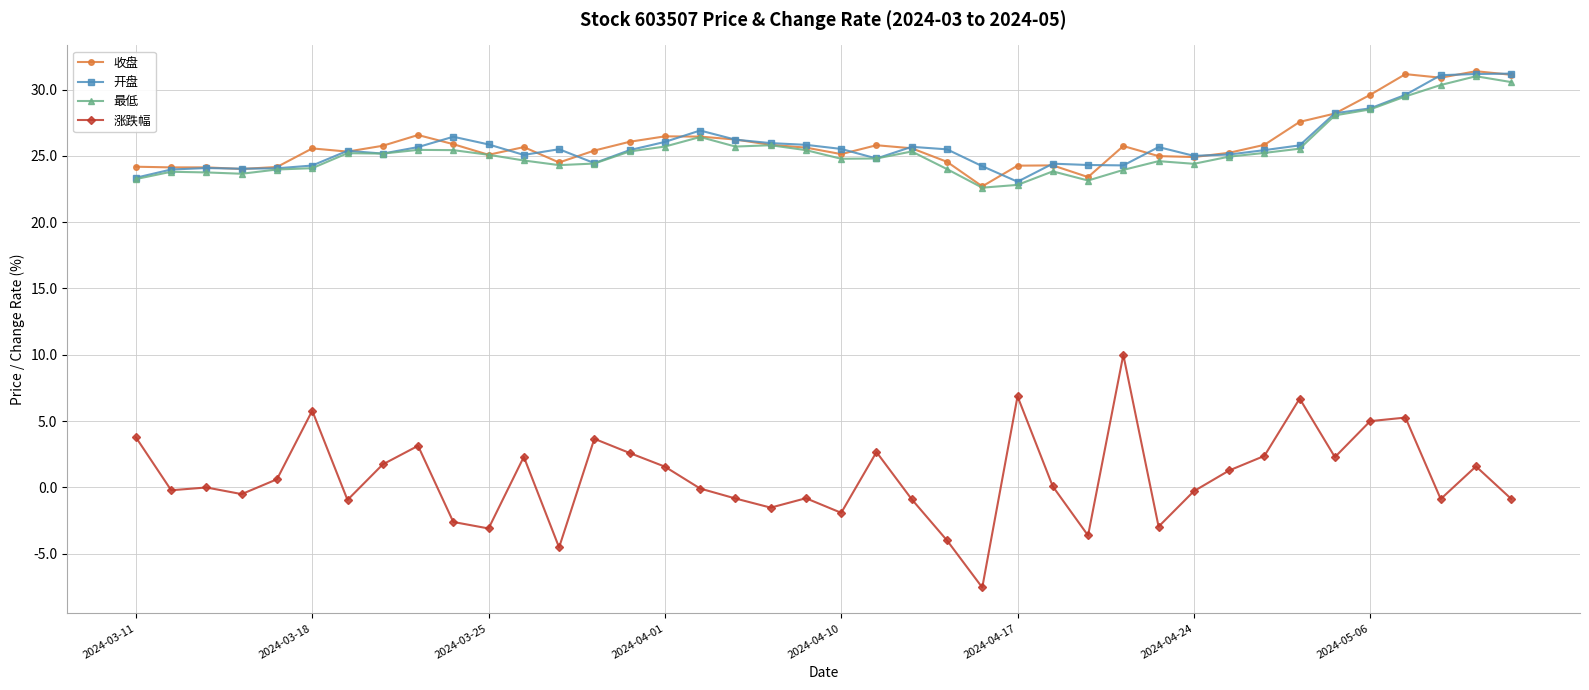

True or false: 收盘 and 涨跌幅 intersect in this chart.

False